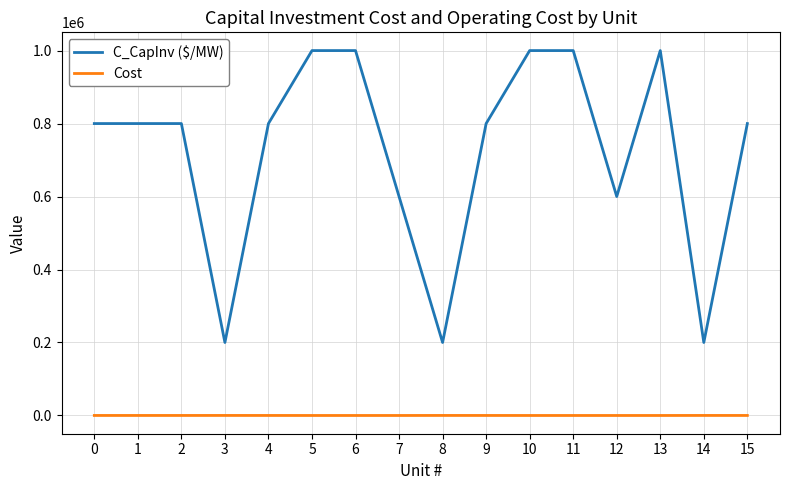

Rank the series at 13 from lowest to highest value.

Cost, C_CapInv ($/MW)